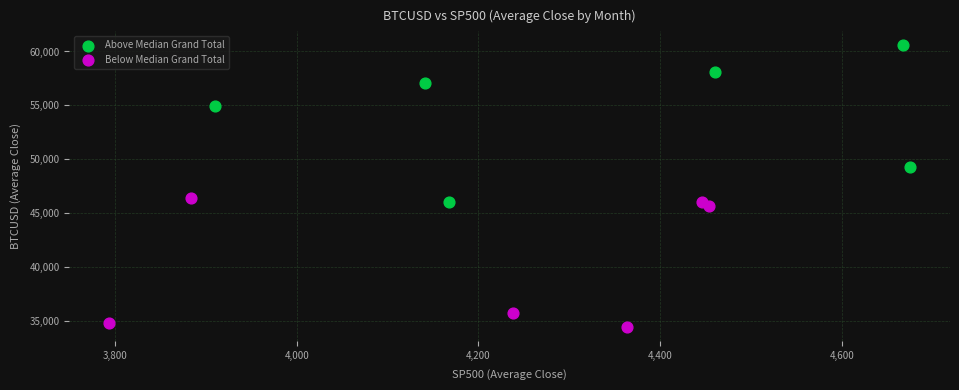

Which series reaches the maximum Y coordinate?

Above Median Grand Total